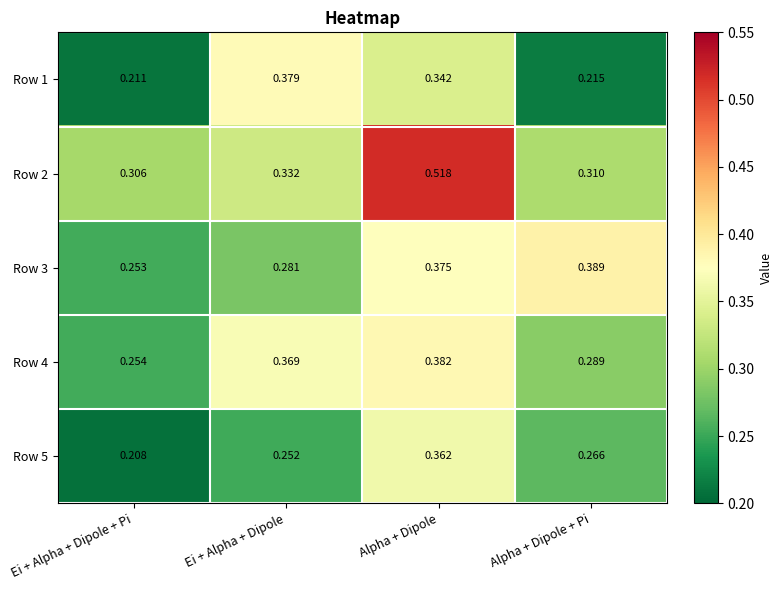

List the labels in order of Row 4 value, largest first.

Alpha + Dipole, Ei + Alpha + Dipole, Alpha + Dipole + Pi, Ei + Alpha + Dipole + Pi